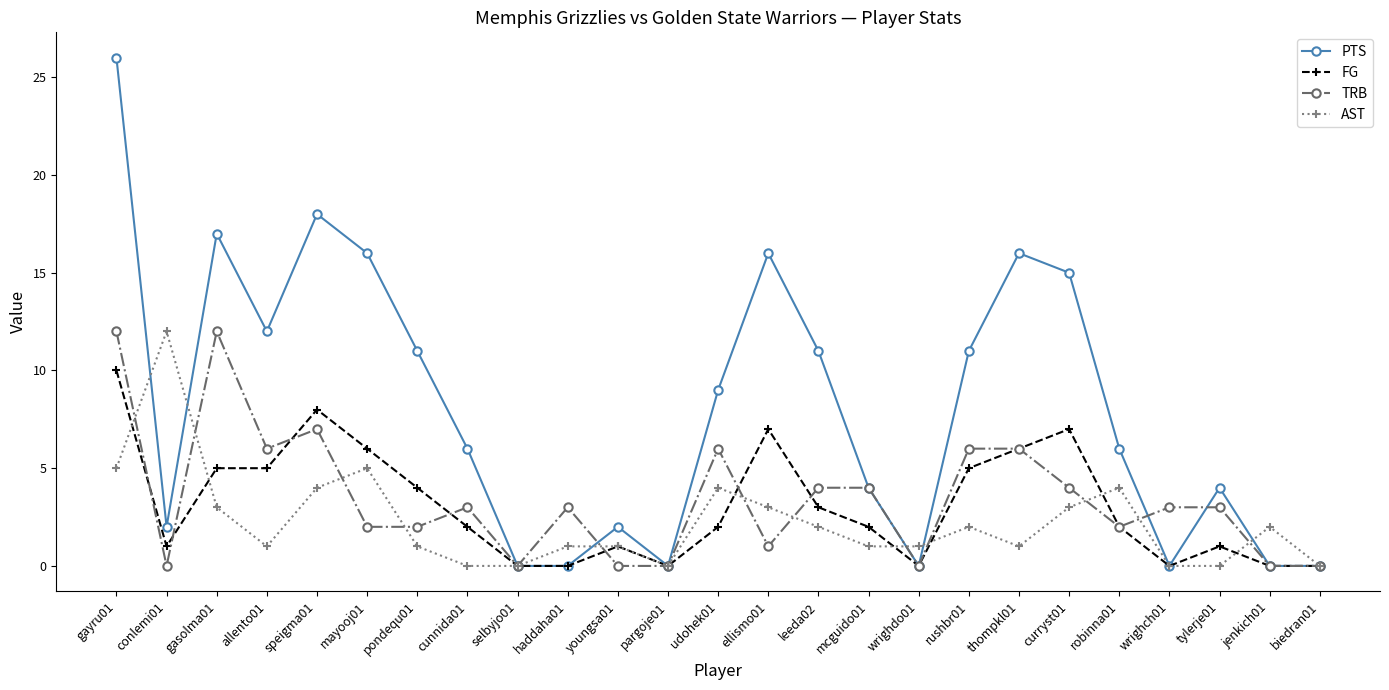

True or false: AST has a value of 4 at speigma01.

True